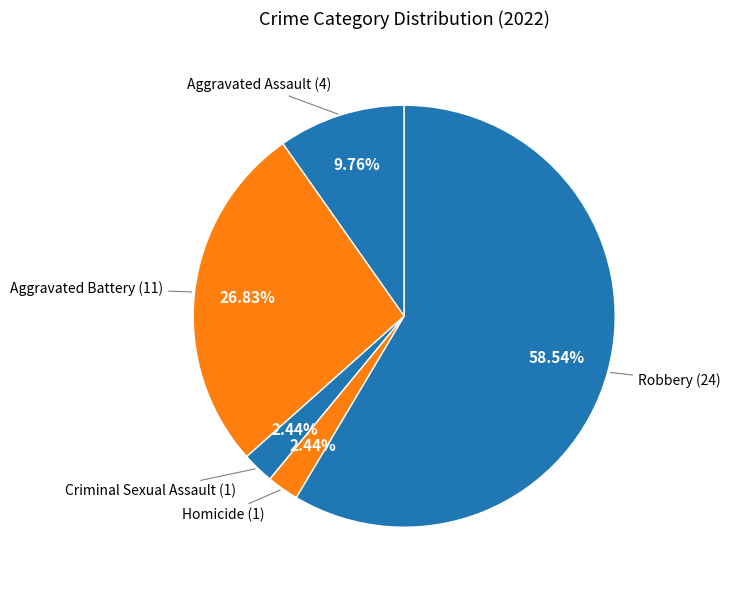

How many slices are in this pie chart?

5